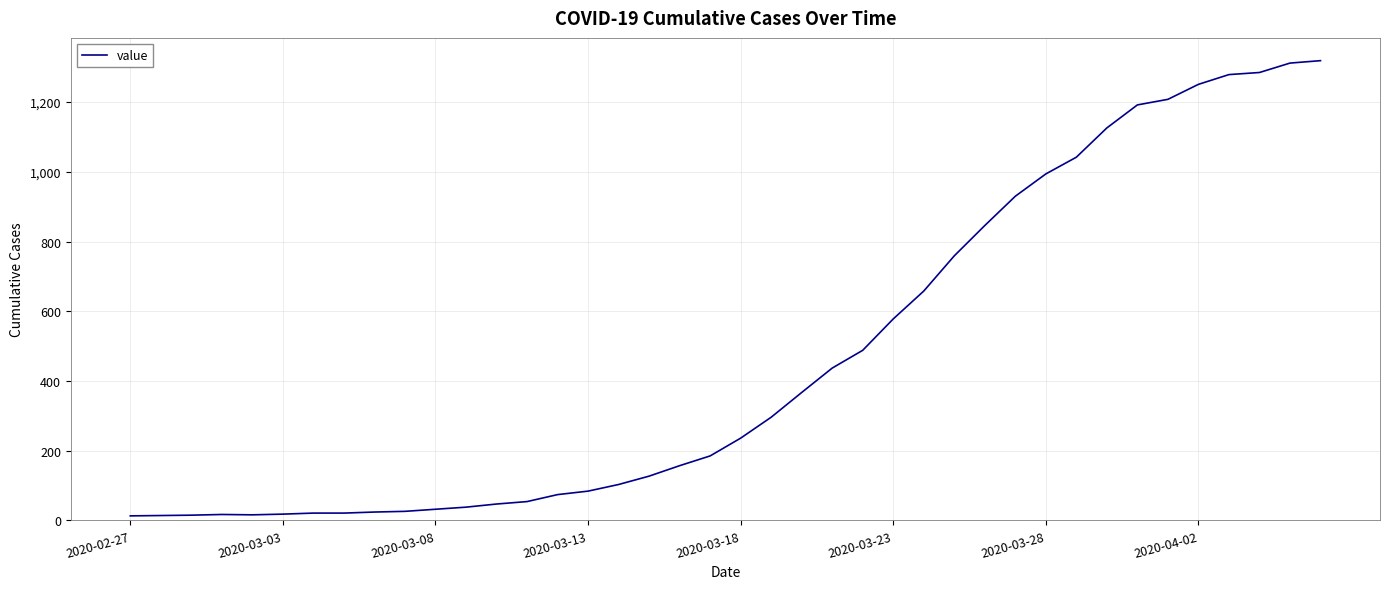

What is the difference between the maximum and minimum values?

1306